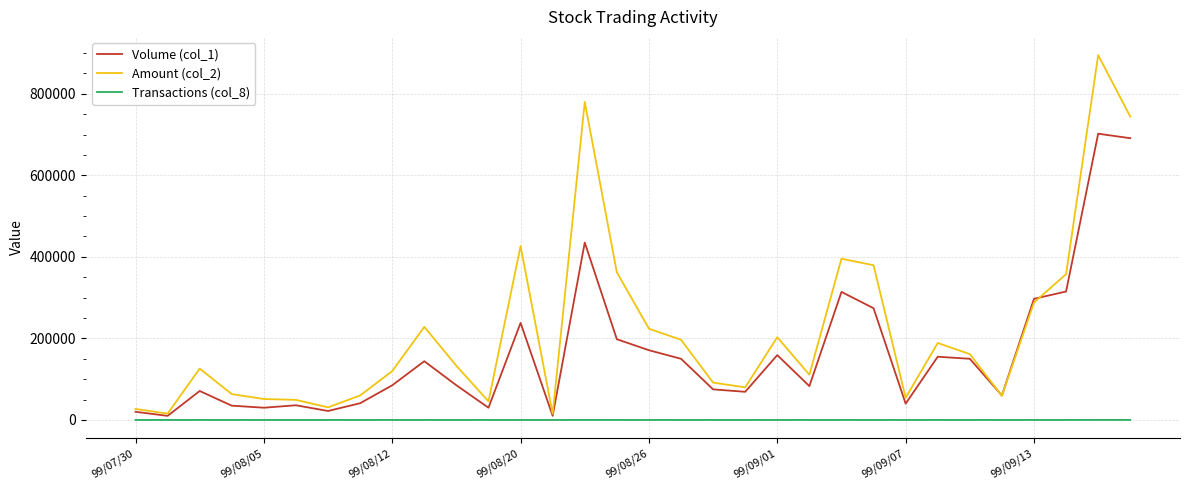

List the series in order of their peak value, lowest first.

Transactions (col_8), Volume (col_1), Amount (col_2)